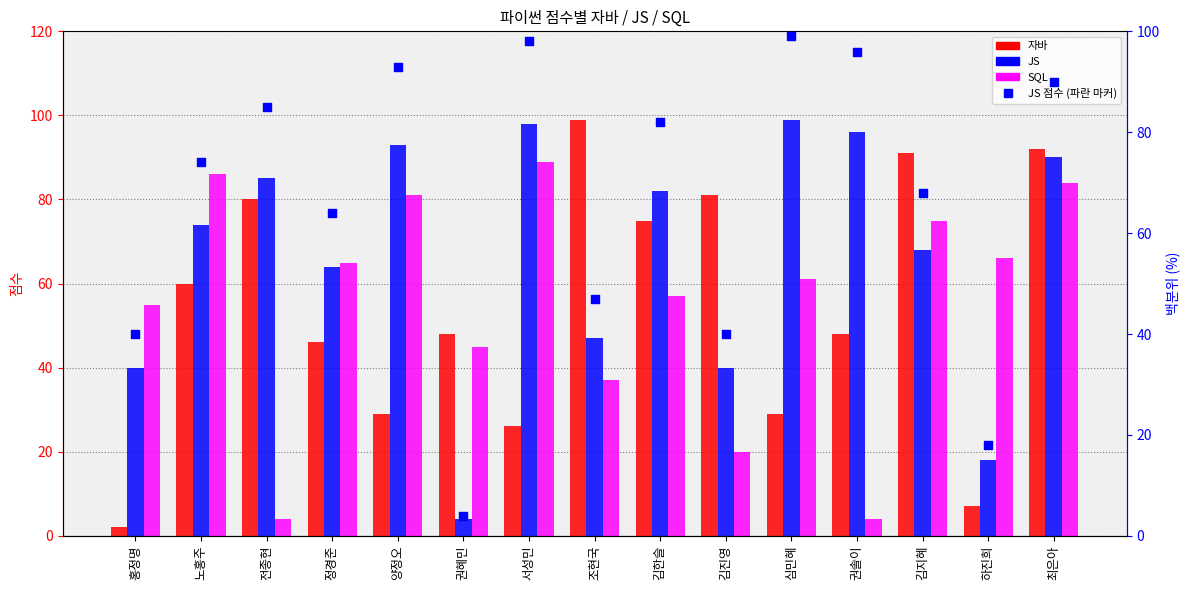

Which series contains the lowest Y value?

자바